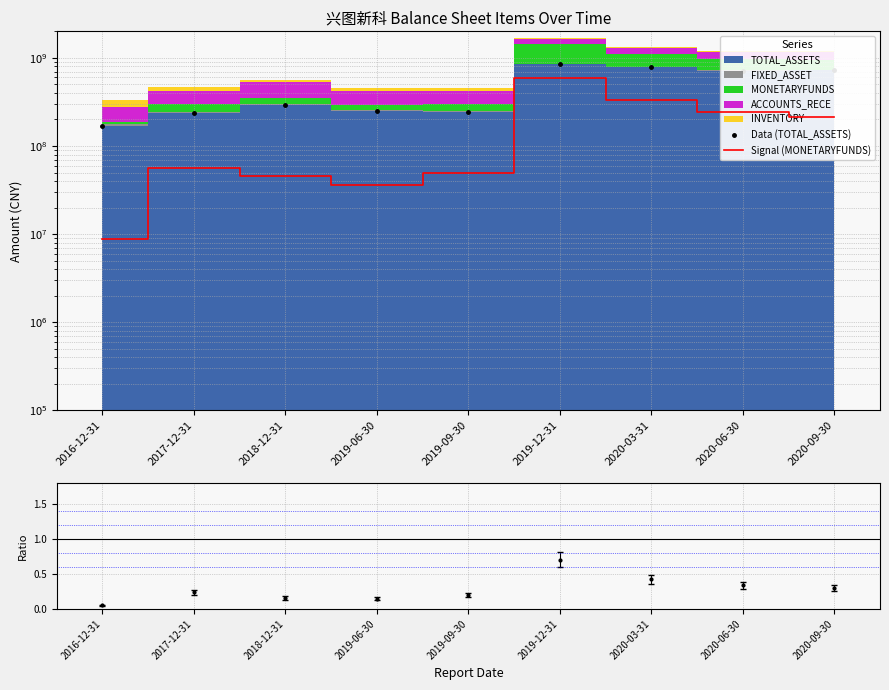

What is the difference between the second highest and second lowest values in the Data (TOTAL_ASSETS) series?

541043279.6